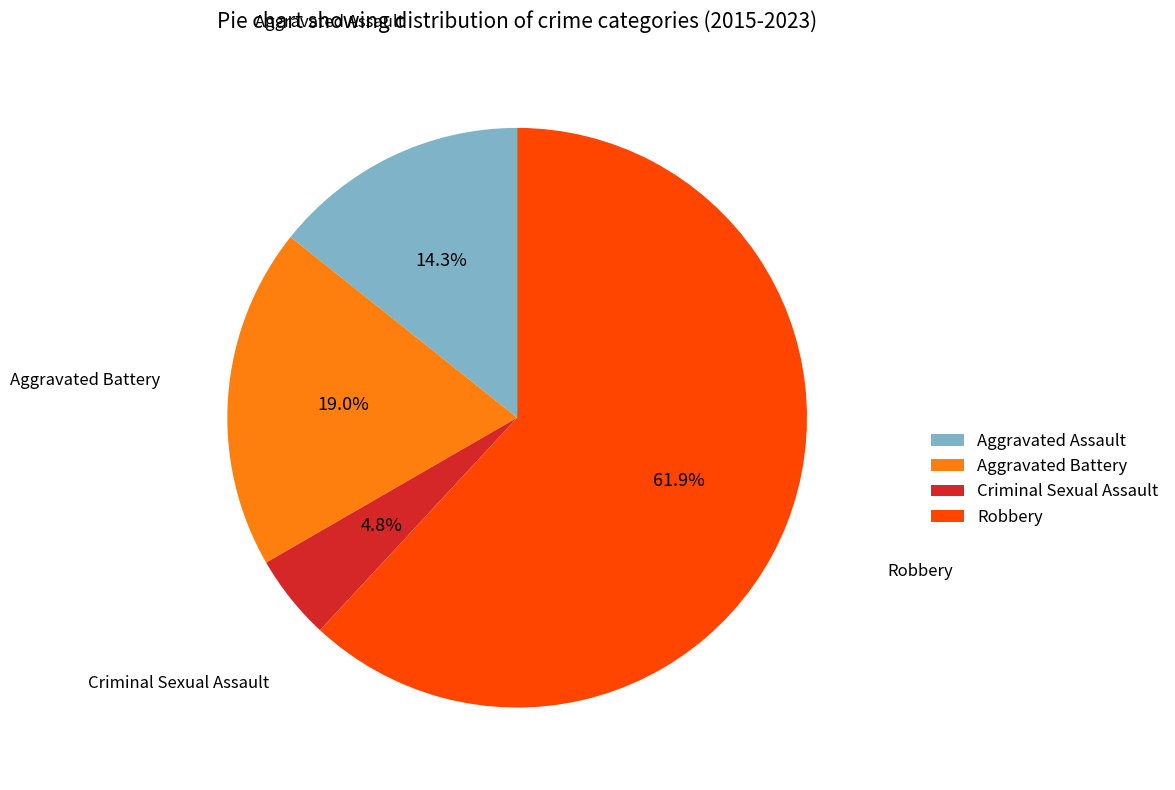

The Criminal Sexual Assault slice represents 5% of the pie. True or false?

True